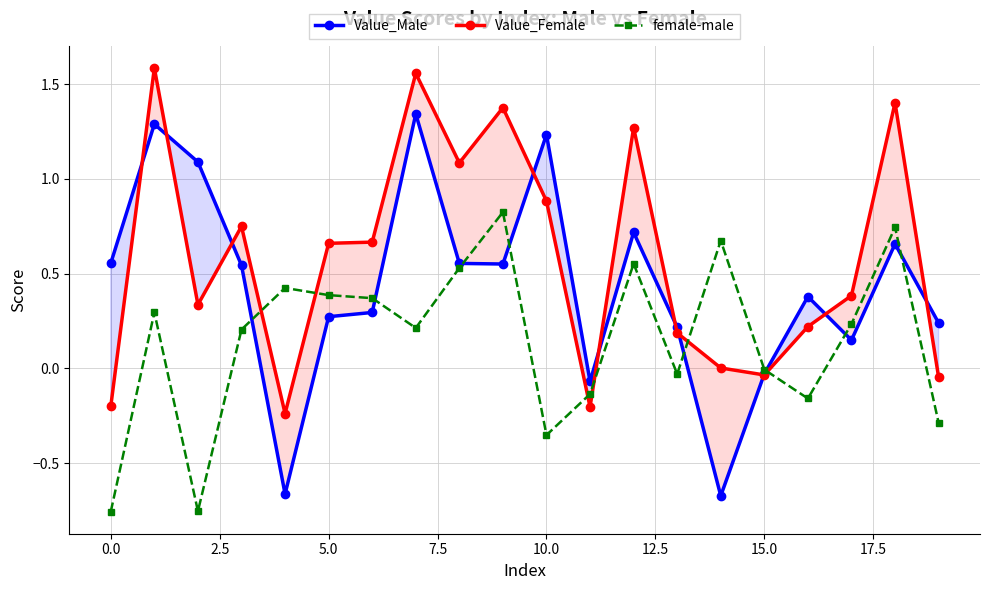

What is the average value of the Value_Female series?

0.6